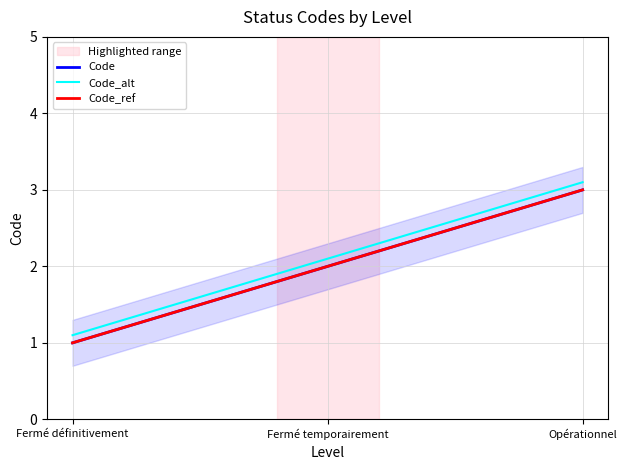

Reading right to left, extract all data points from this chart.

Code: 3.0	2.0	1.0
Code_alt: 3.1	2.1	1.1
Code_ref: 3.0	2.0	1.0